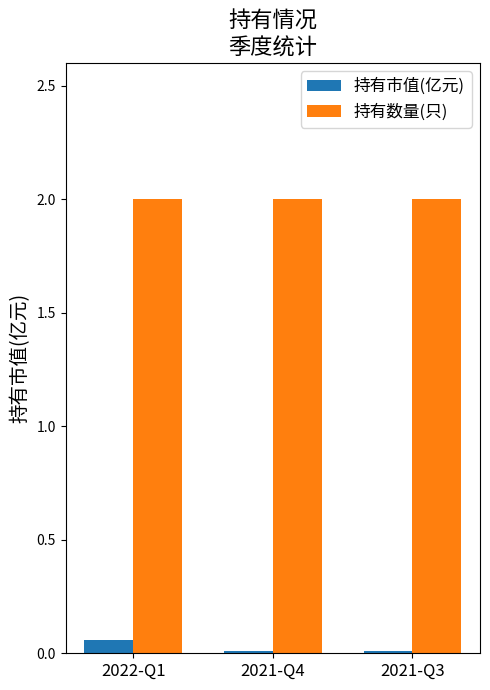

The value of 持有市值(亿元) at 2021-Q4 is 0.0. True or false?

True